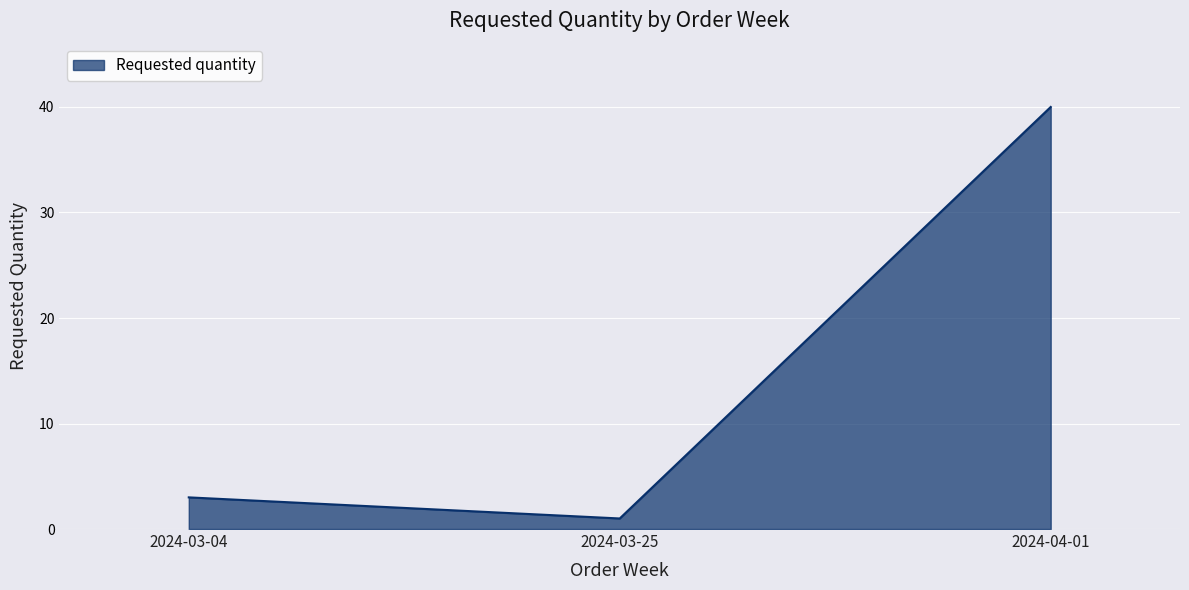

Reading left to right, transcribe all the data shown in this chart.

3	1	40